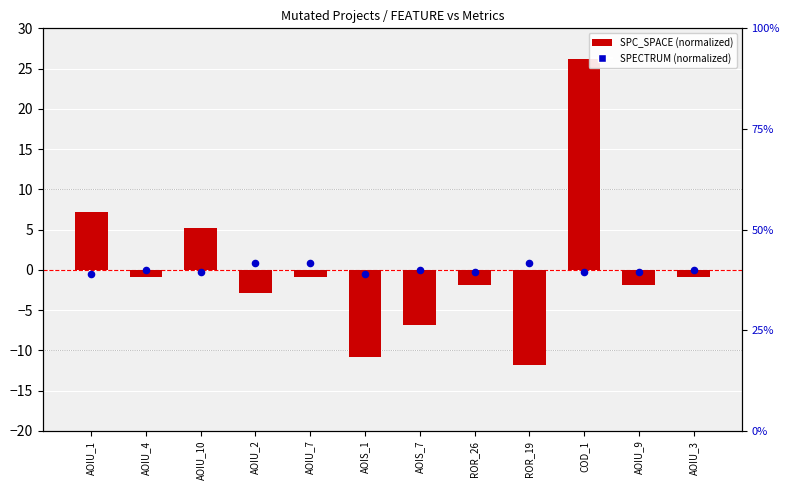

Which series has the largest total across all categories?

SPECTRUM (normalized)